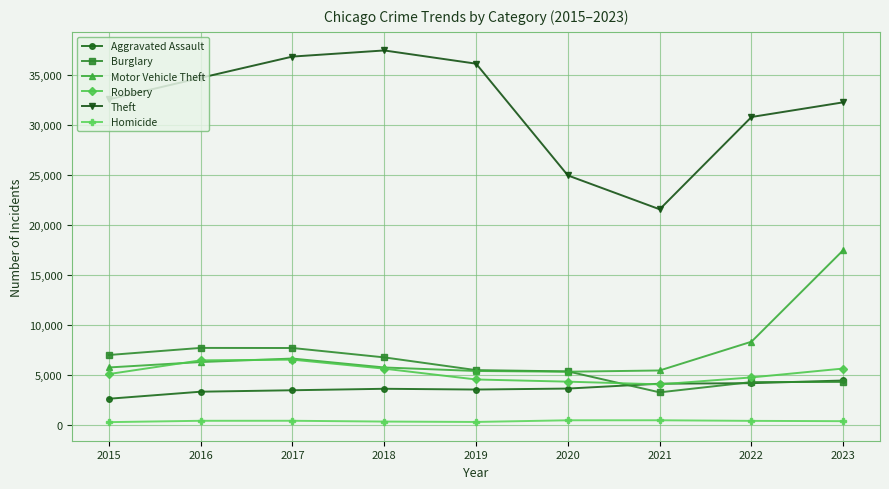

Which series has the widest spread of values?

Theft